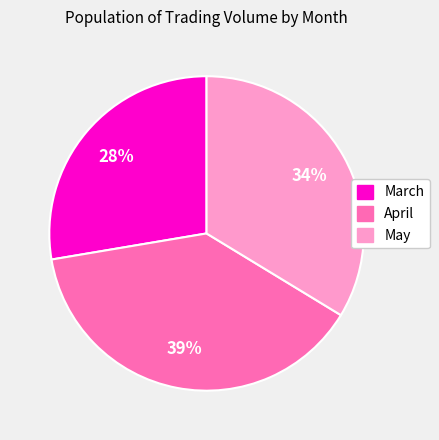

Is there any slice that represents more than half of the pie?

No